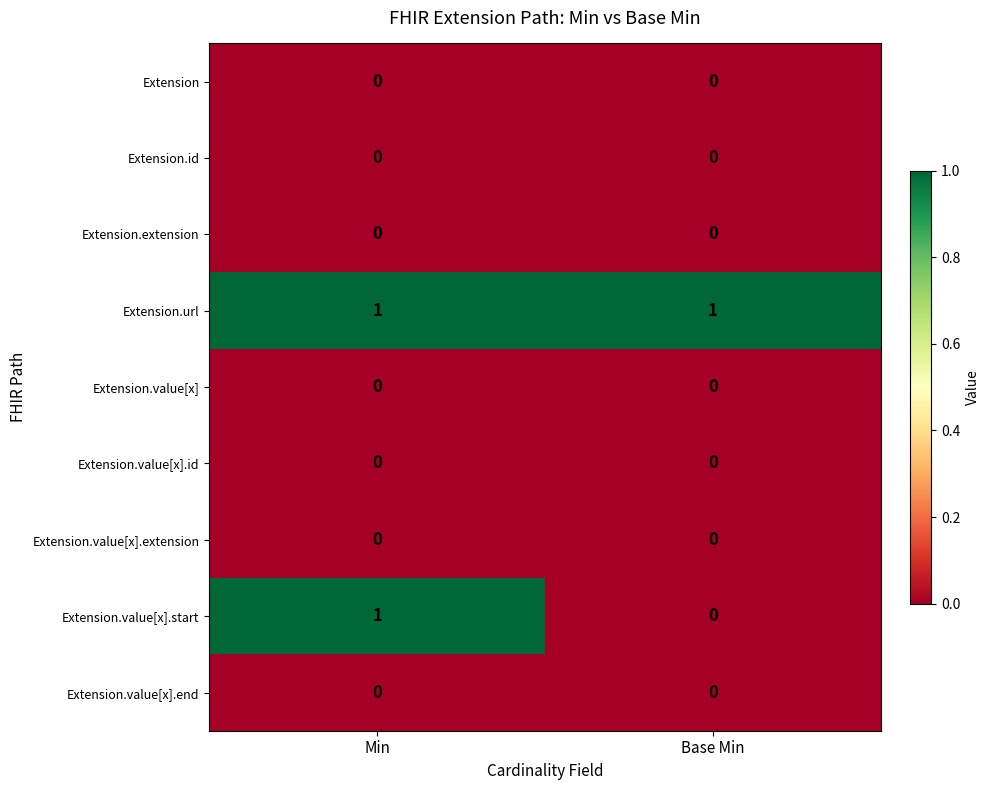

Between Min and Base Min, which series saw the biggest shift?

Extension.value[x].start